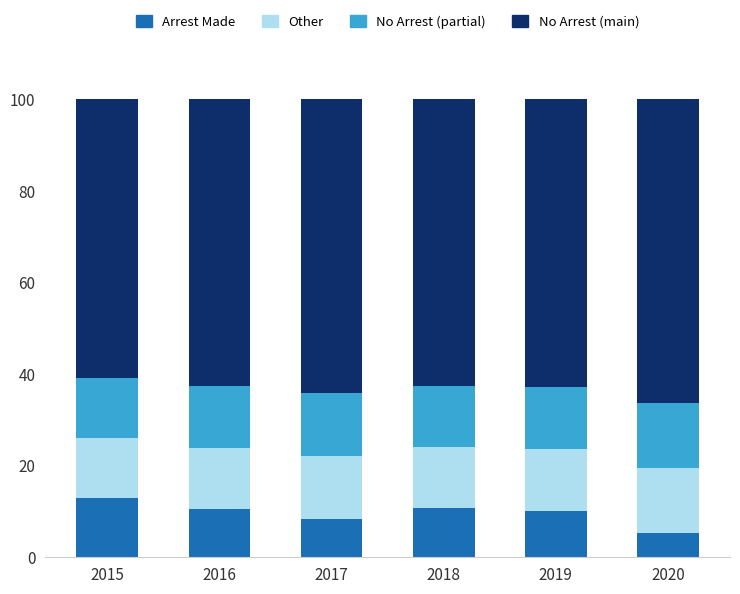

What is the total value across all series at 2015?

100.0